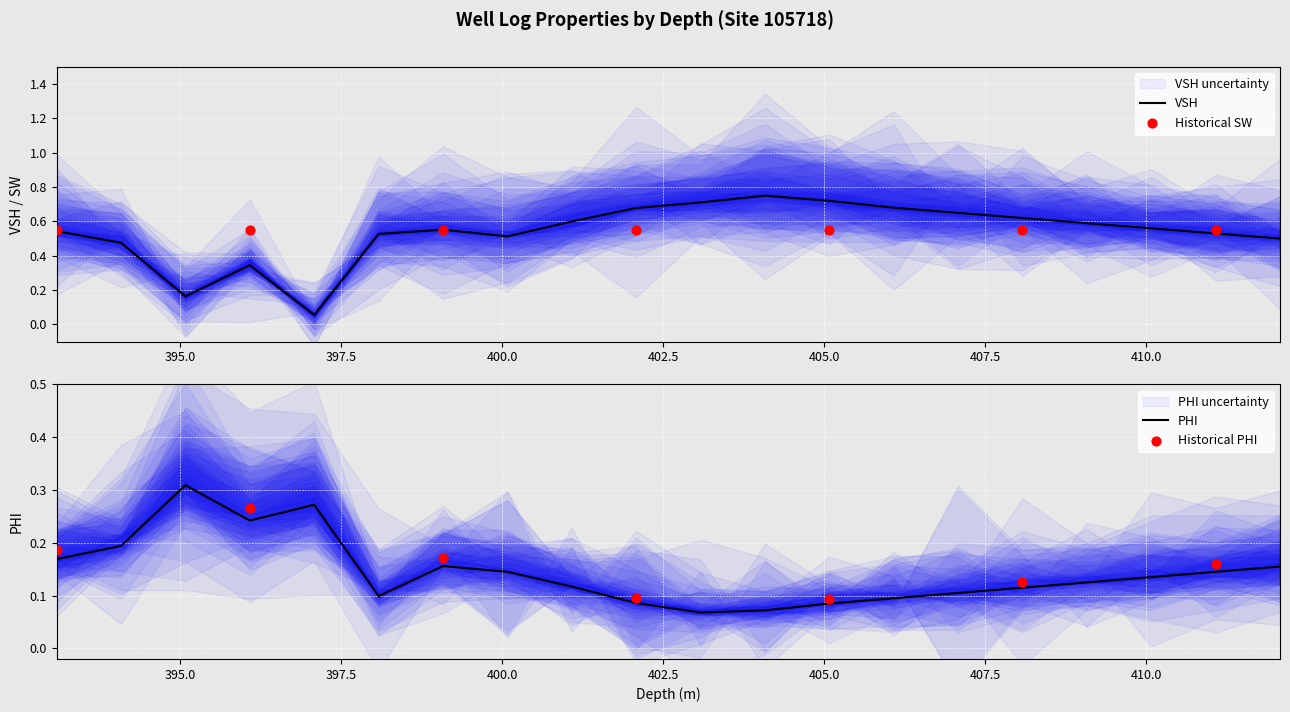

At how many categories does at least one series exceed 0?

20